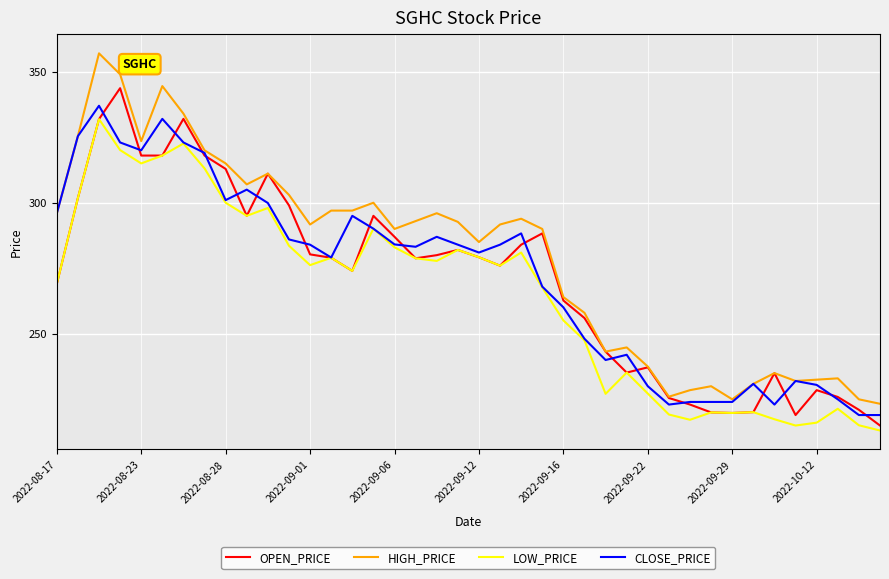

What is the minimum value shown in the chart?

213.1